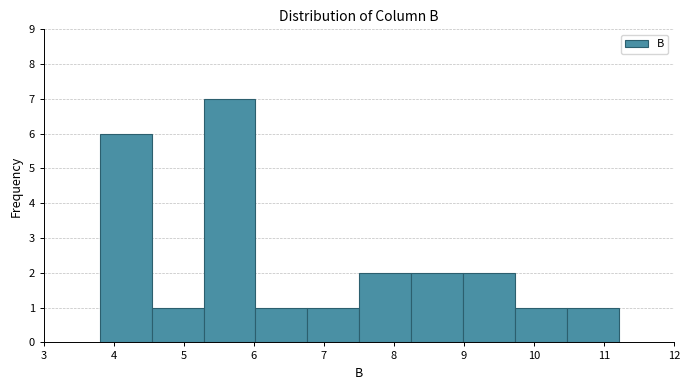

What is the height of the bar covering 4.5 to 5.3 on the x-axis? Neither the bar edges nor the heights are printed on the chart, so give them approximately, as read against the axes.

1